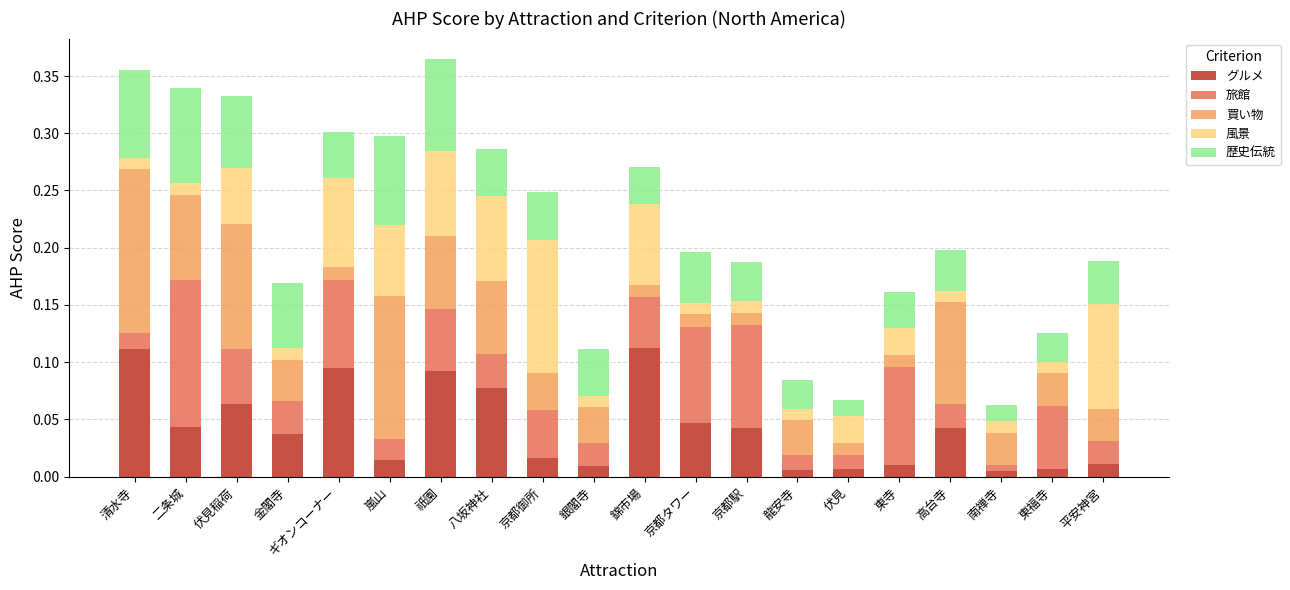

What is the total value across all series at 八坂神社?

0.3